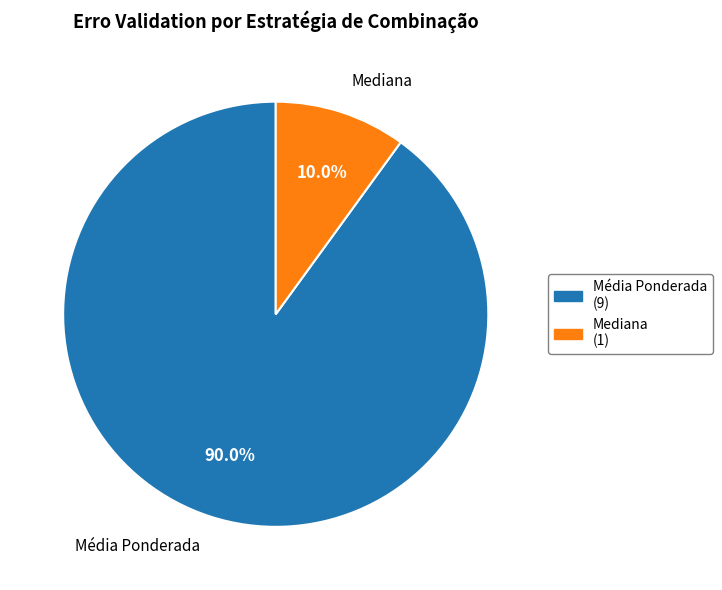

Is there any slice that represents more than half of the pie?

Yes